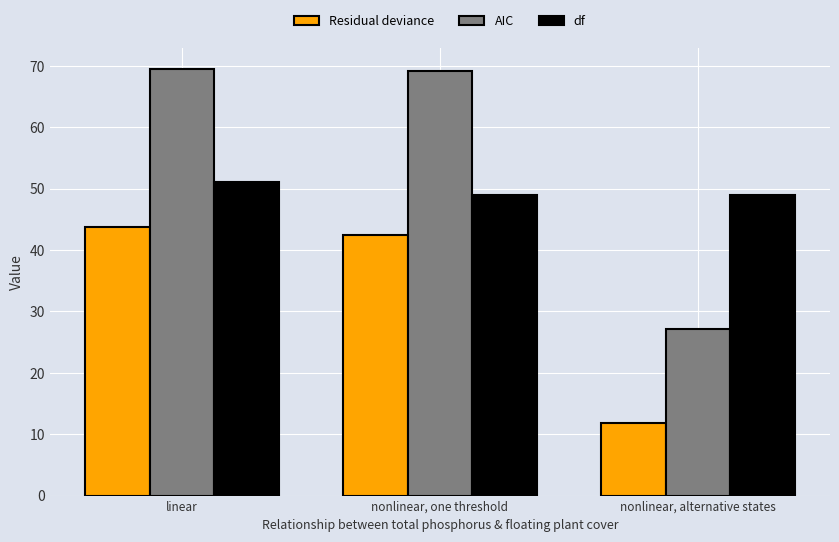

What position from the right is nonlinear, alternative states?

1